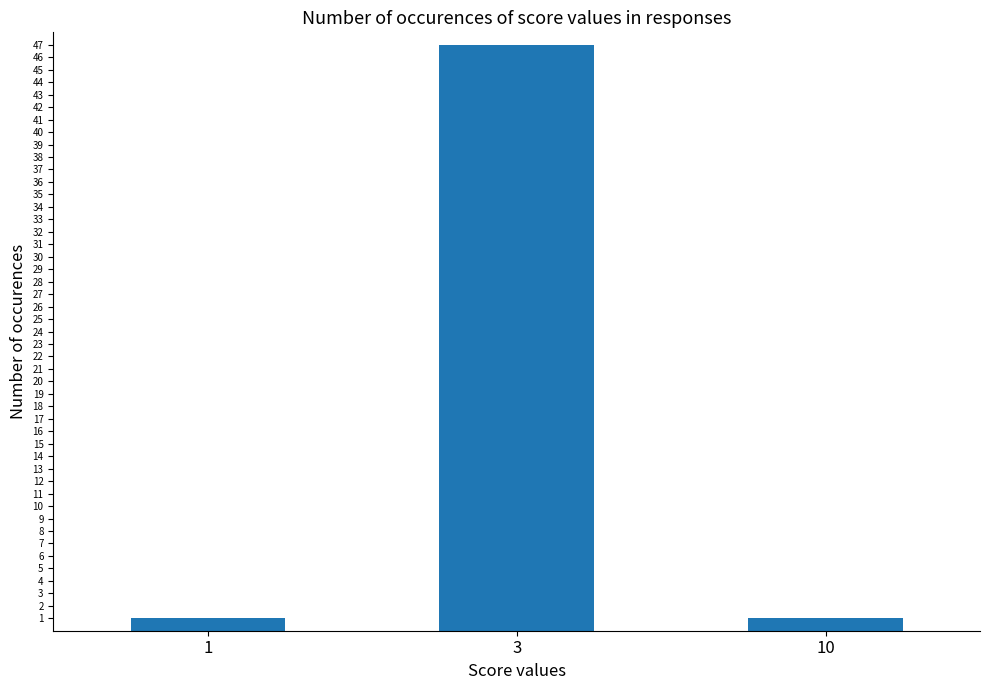

What is the value of the 3rd bar from the left?

1